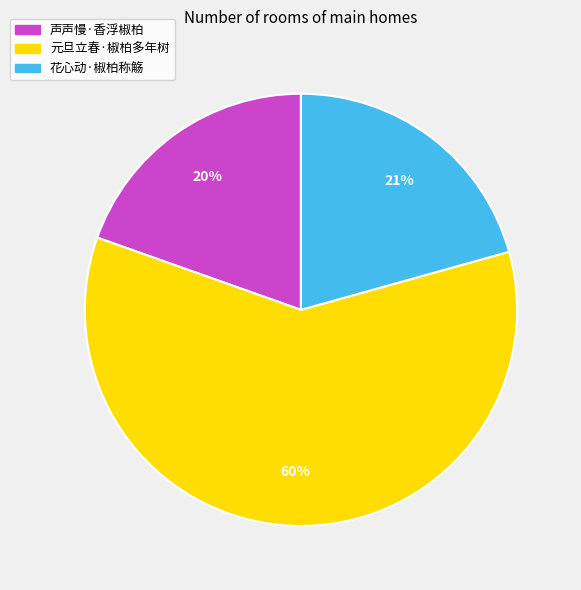

Do 声声慢·香浮椒柏 and 元旦立春·椒柏多年树 together represent more than half of the pie?

Yes